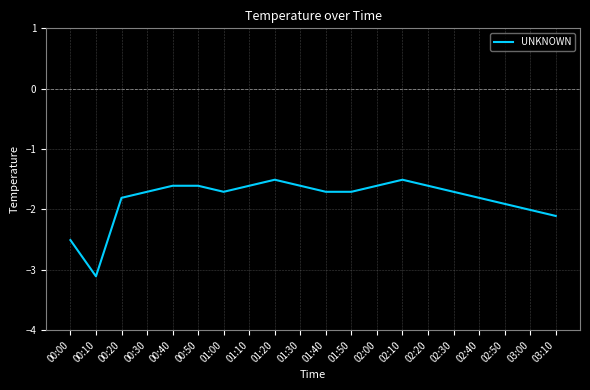

How many series are shown in this chart?

1